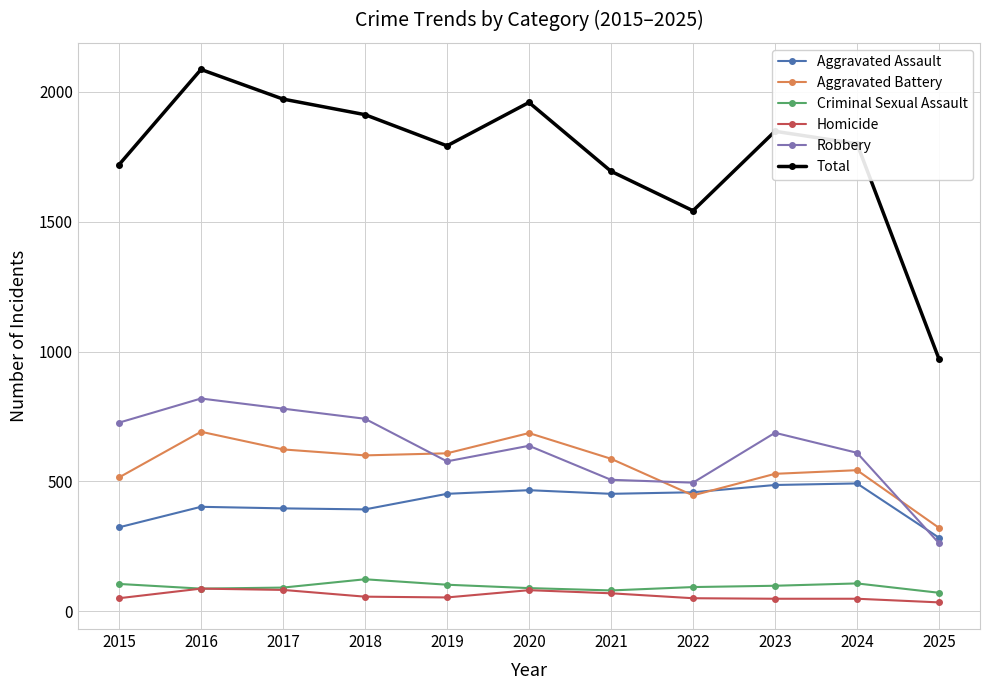

True or false: Total has a value of 824 at 2018.

False